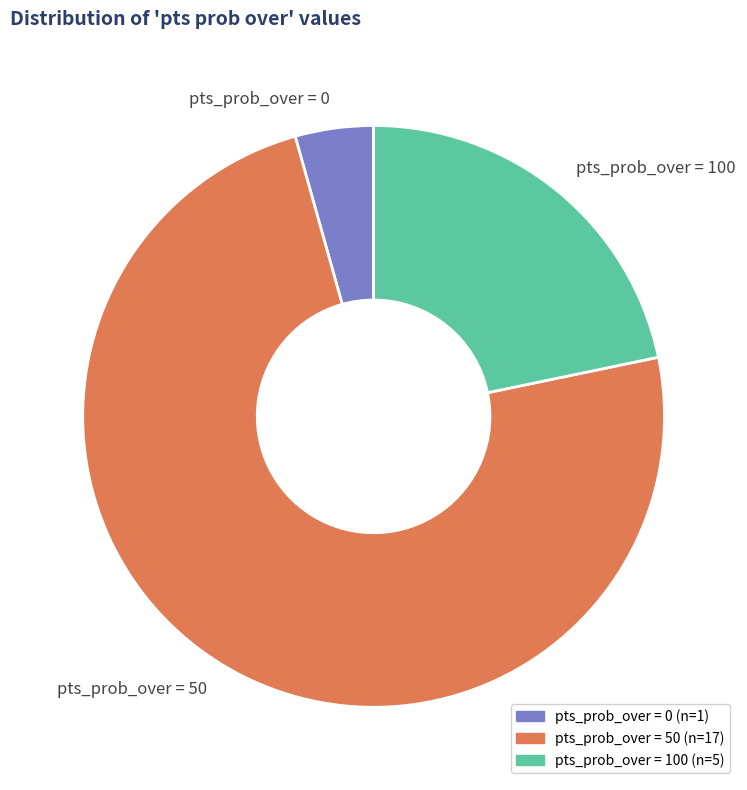

What is the ratio of the value at pts_prob_over = 50 to the value at pts_prob_over = 0?

17.0